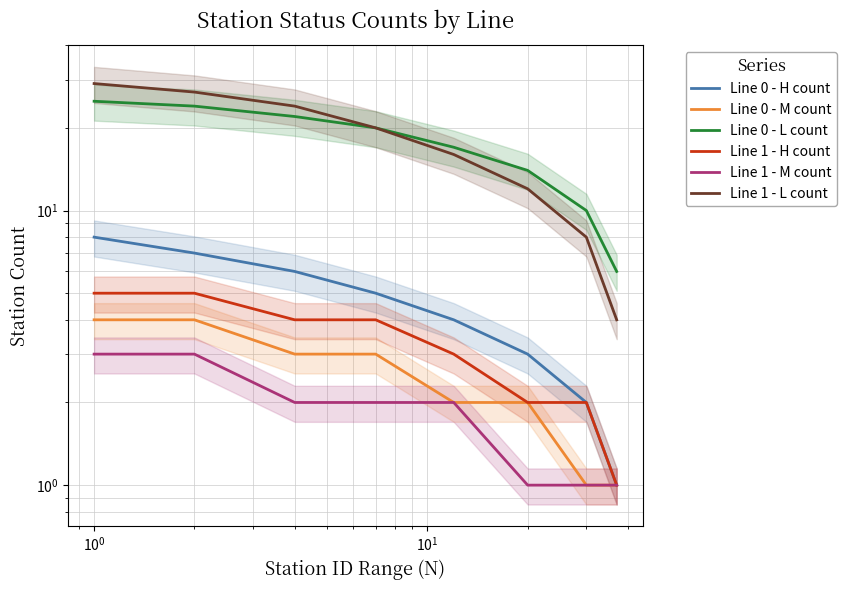

True or false: Line 1 - H count and Line 1 - L count intersect in this chart.

False